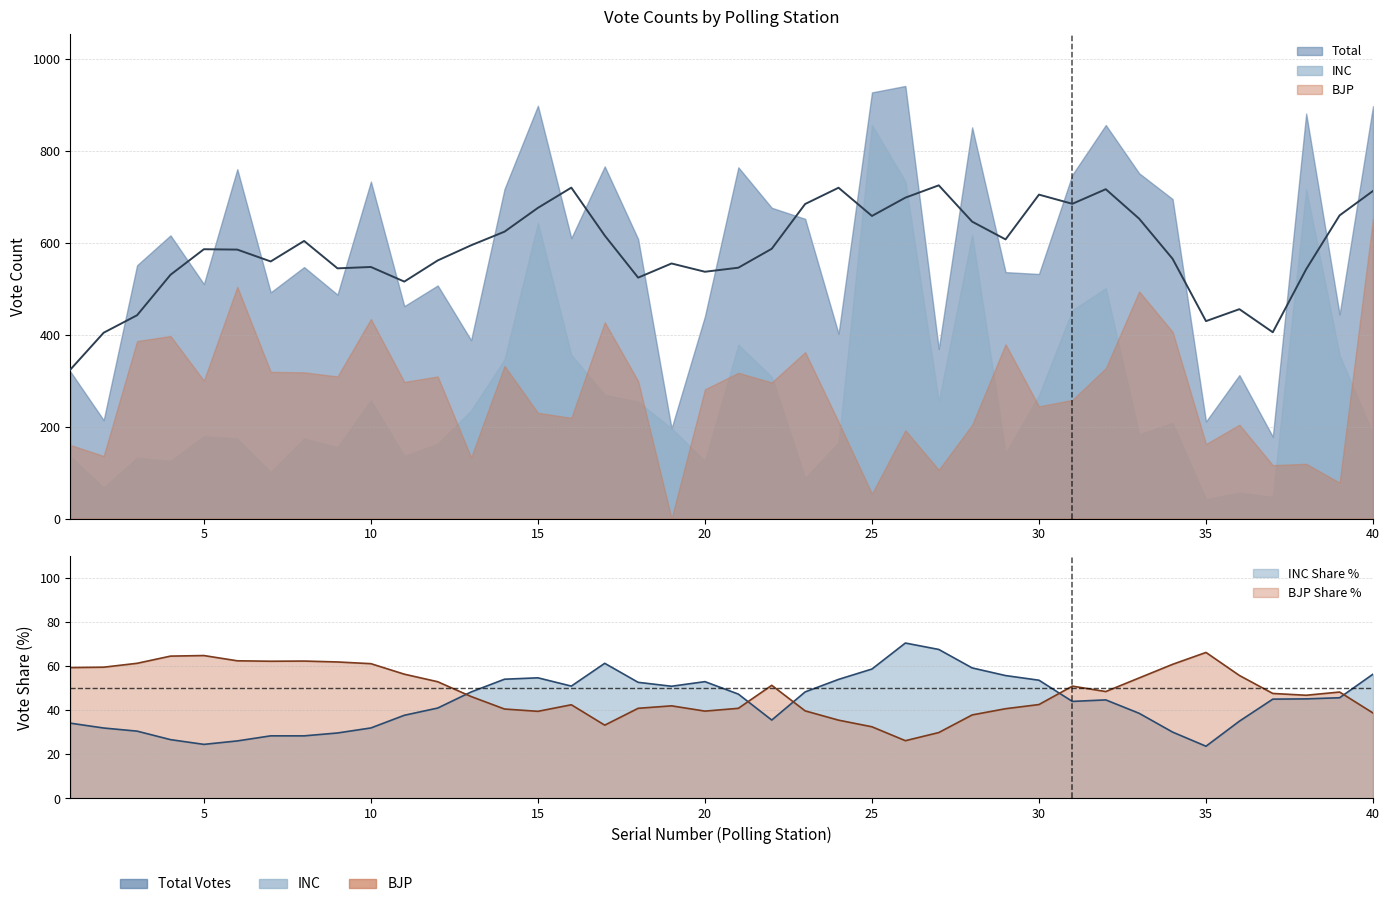

Which category has the highest value across all series?

26